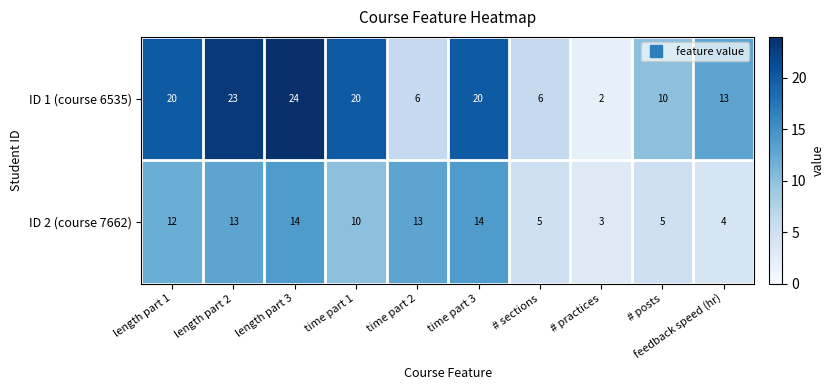

At which category is the sum across all series the highest?

length part 3